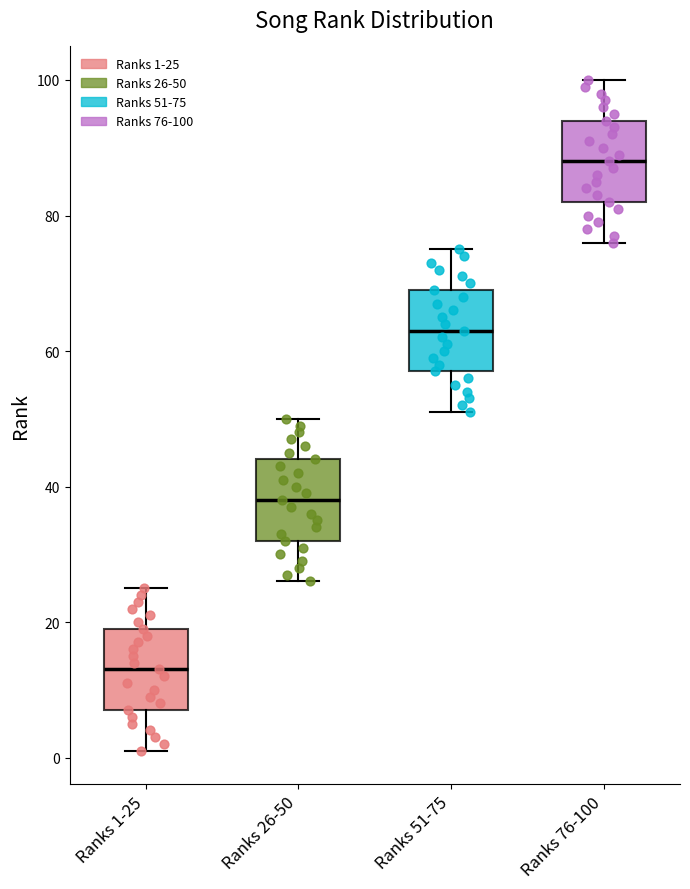

Reading left to right, read every box against the y-axis: the position of its median line, the range the box covers, and the ends of its whiskers. The values are not printed on the chart, so give them approximately, as read against the axis.

Ranks 1-25: median 14, box 8 to 20, whiskers 2 to 26
Ranks 26-50: median 38, box 32 to 44, whiskers 26 to 50
Ranks 51-75: median 64, box 58 to 70, whiskers 52 to 76
Ranks 76-100: median 88, box 82 to 94, whiskers 76 to 100